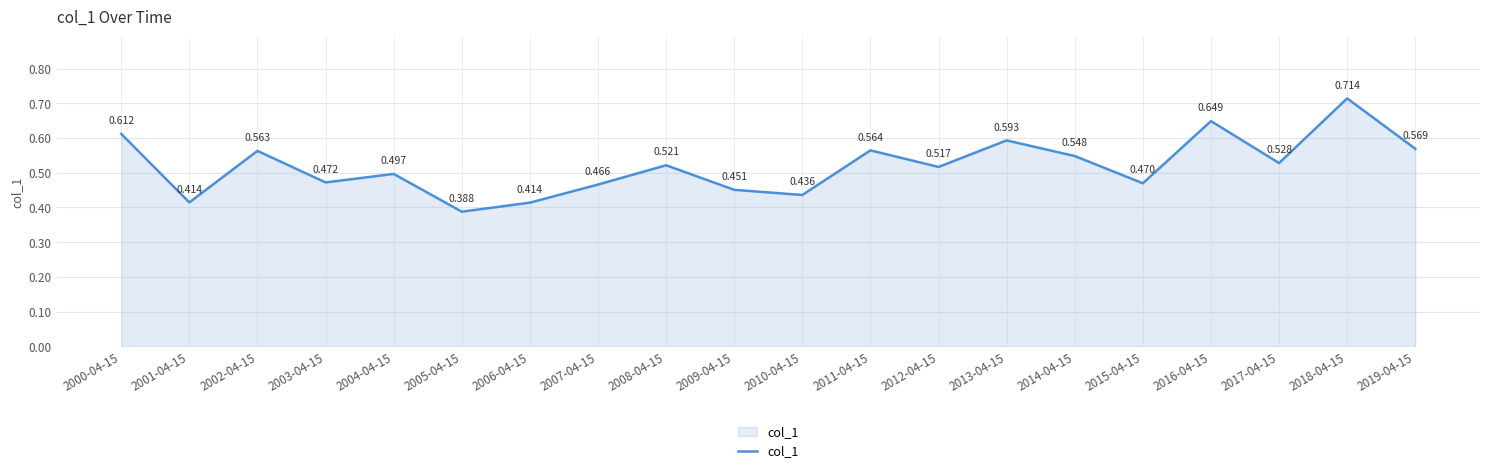

The chart shows a value of 0.7 at 2010-04-15. True or false?

False